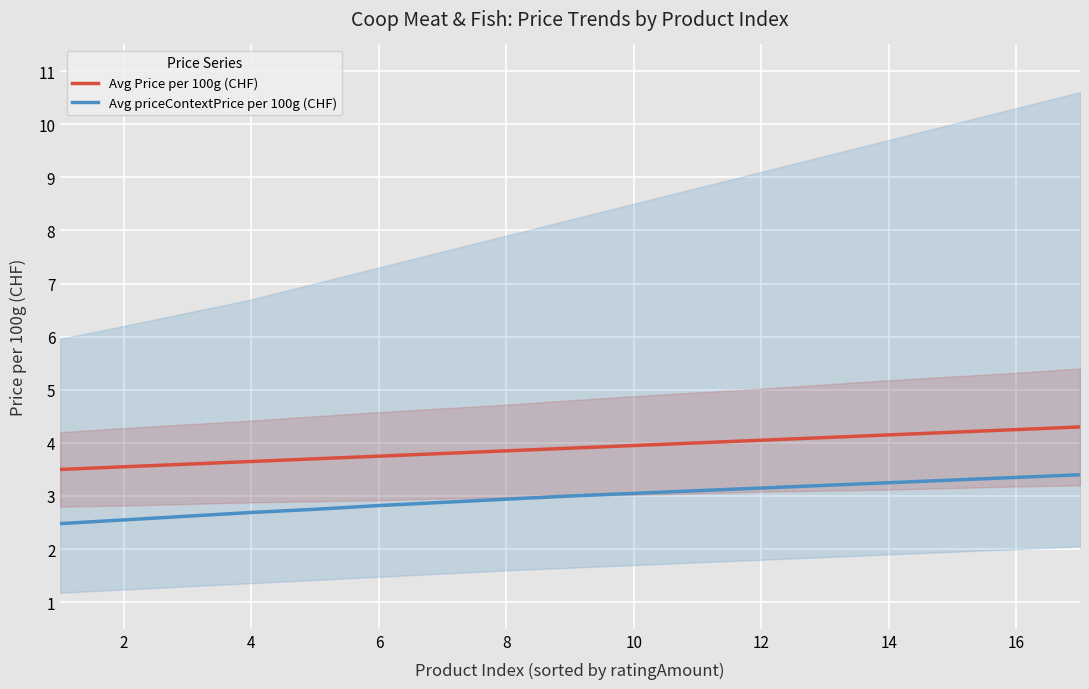

What is the sum of all Avg Price per 100g (CHF) values?

66.3